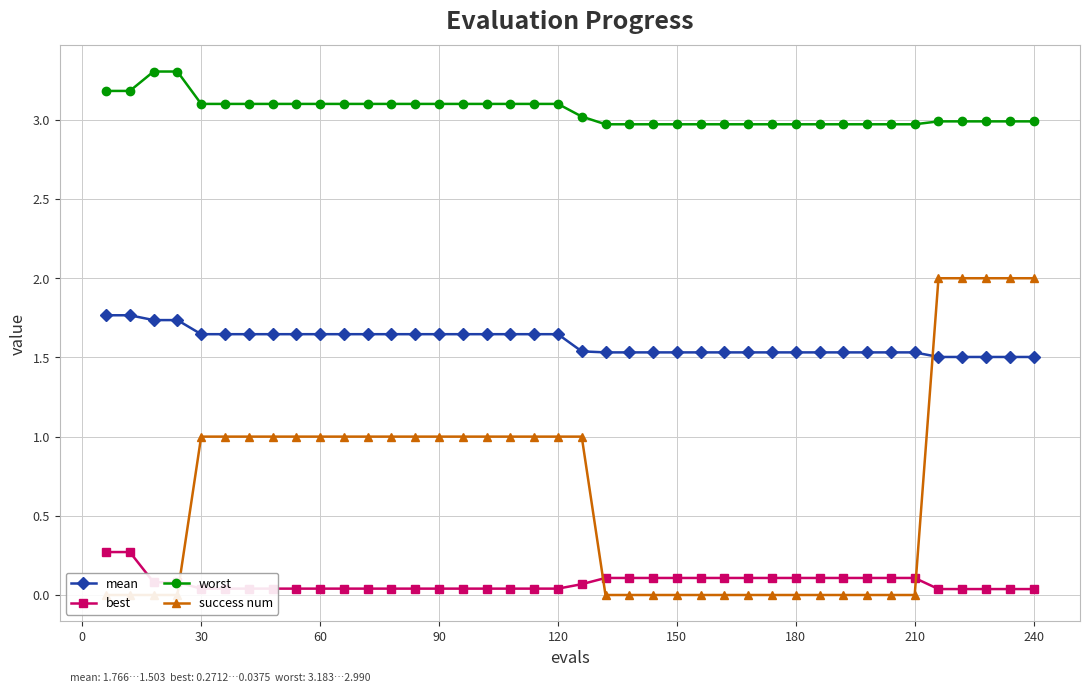

How many best values are between 0 and 1?

40